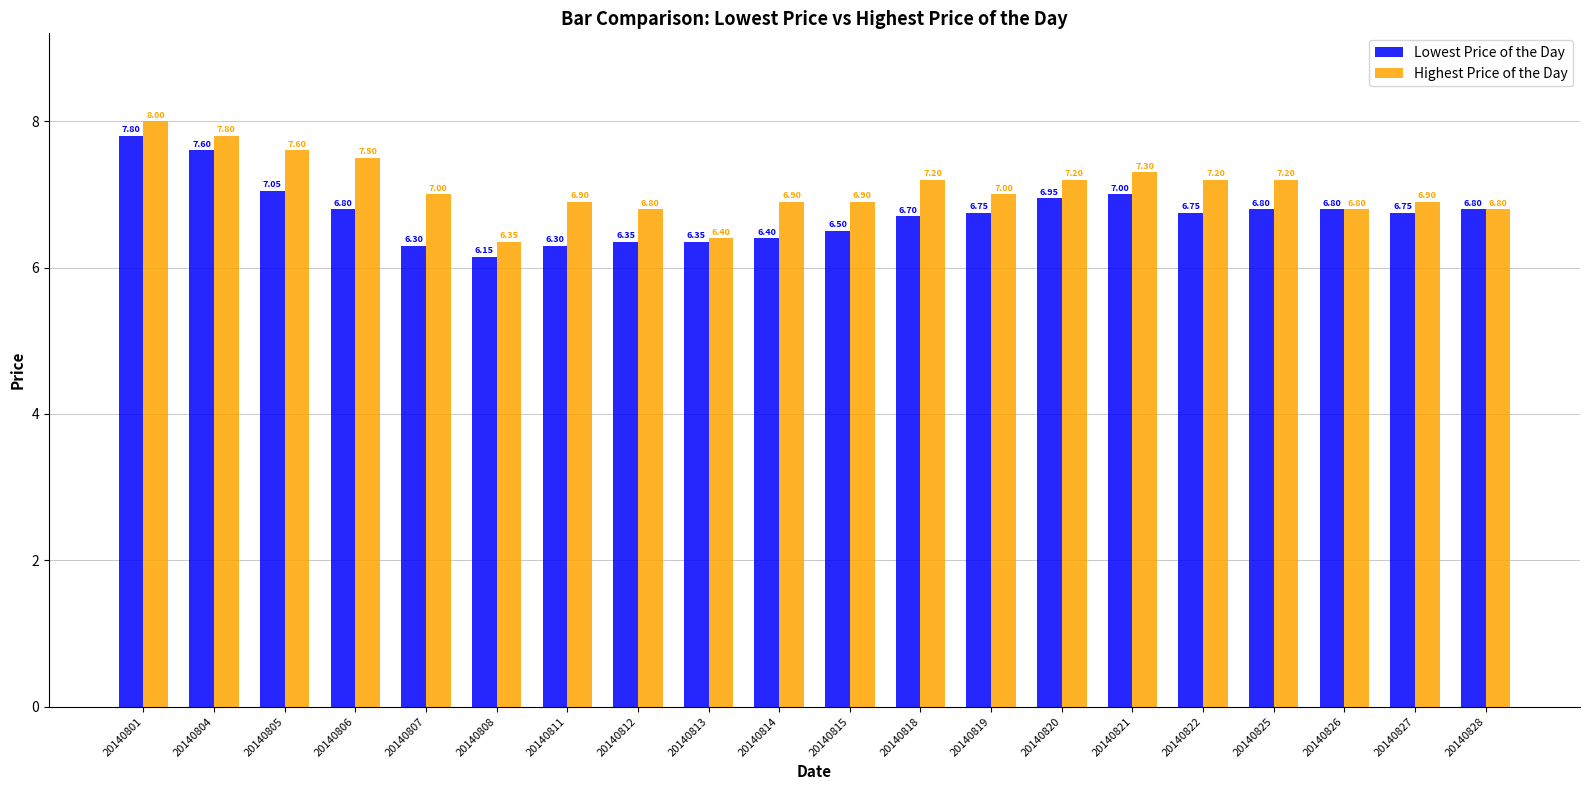

Which category has the highest value in the Lowest Price of the Day series?

20140801